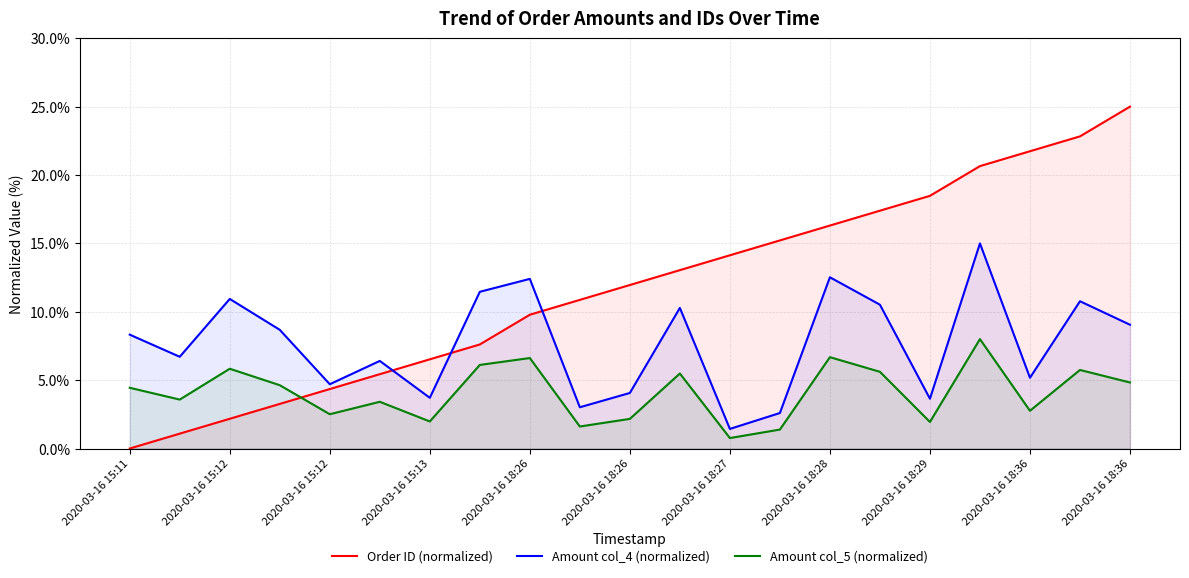

Which category has the lowest value across all series?

2020-03-16 15:11